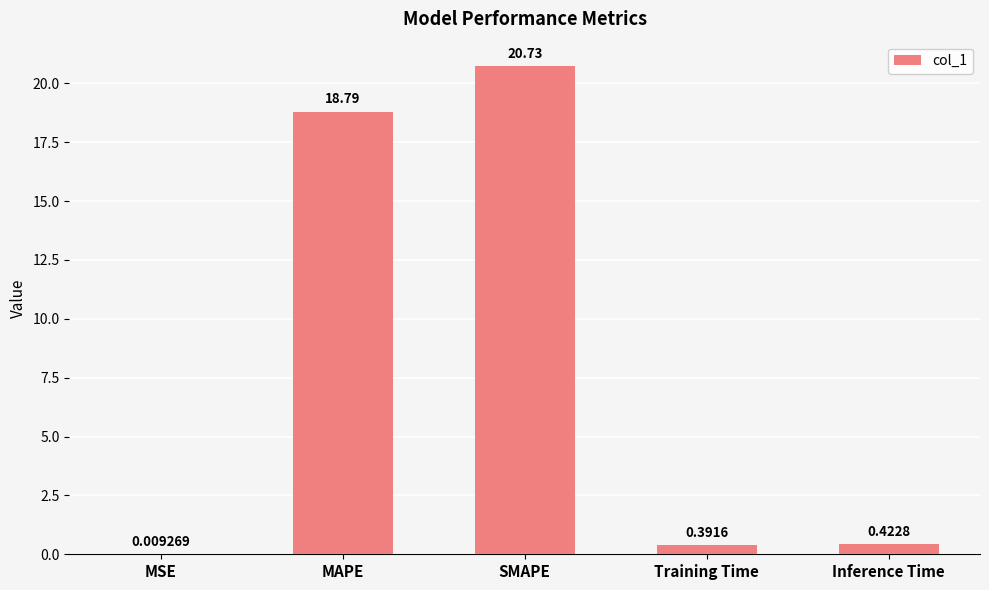

Count the number of categories in the chart.

5